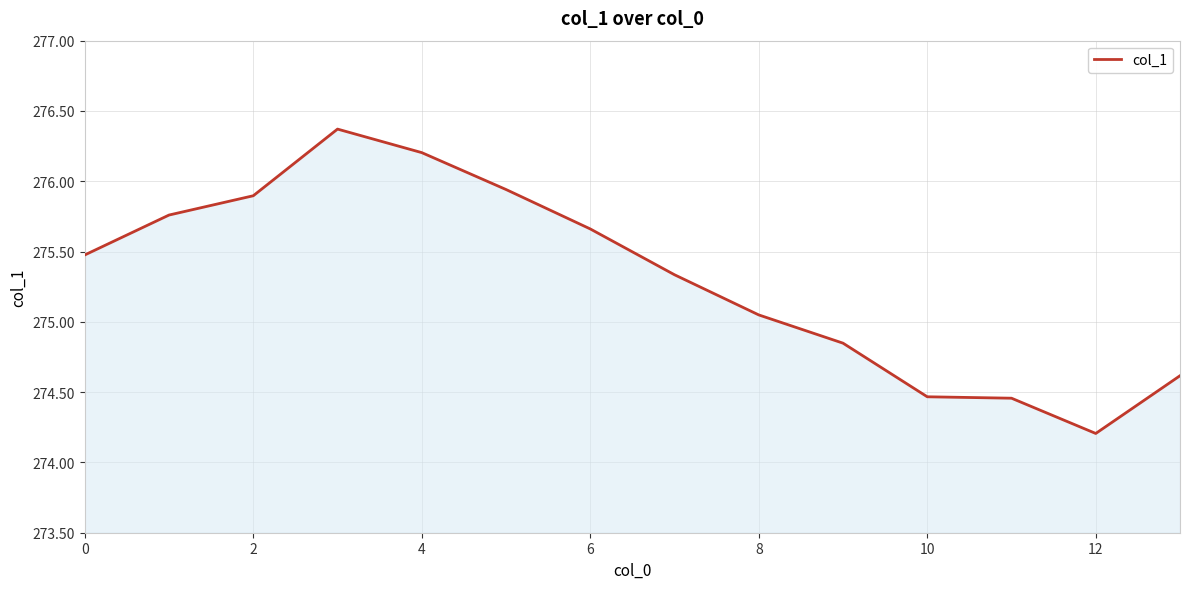

What is the difference between the maximum and minimum values?

2.2